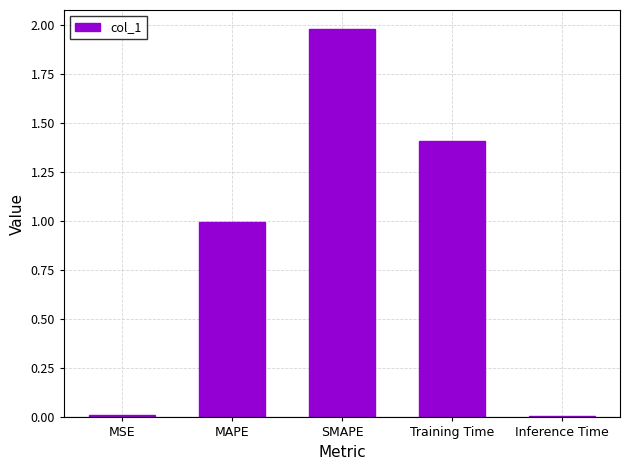

At which category does the chart reach its peak across all series?

SMAPE